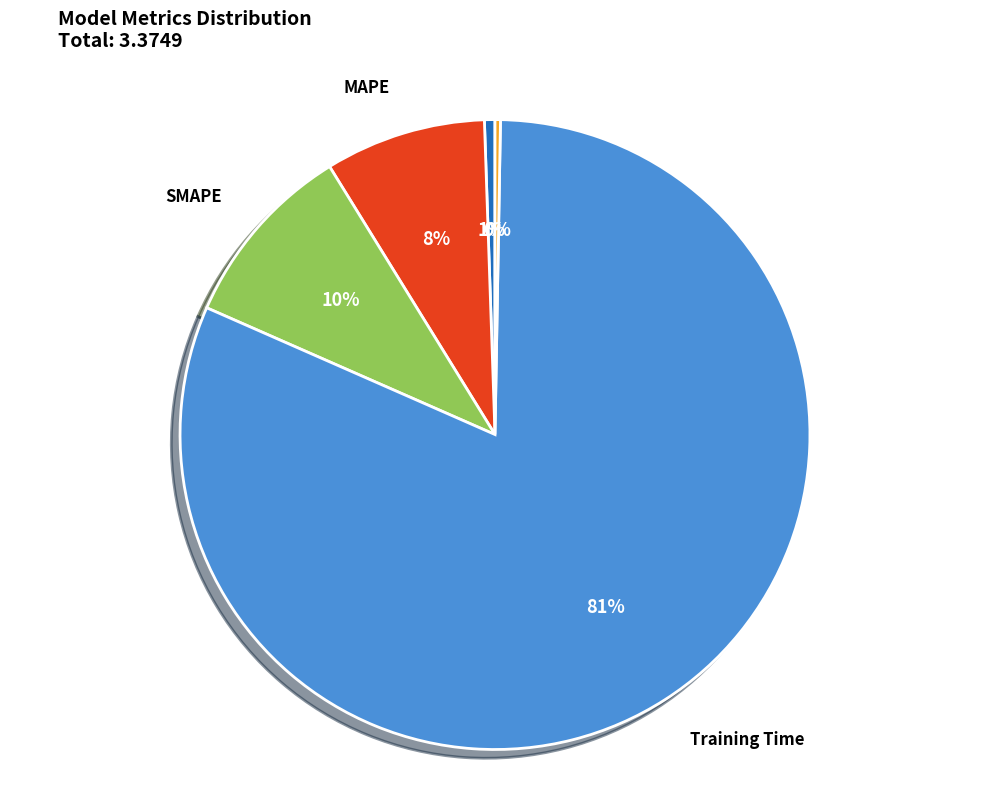

To the nearest percent, what percentage of the pie is Training Time?

81%